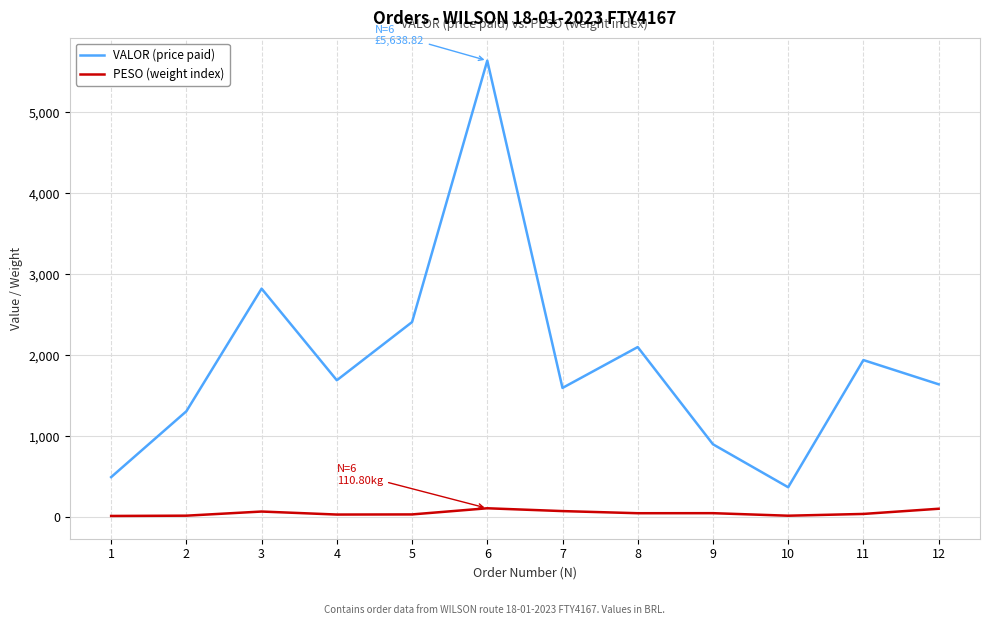

List the series in order of their overall mean, highest first.

VALOR (price paid), PESO (weight index)